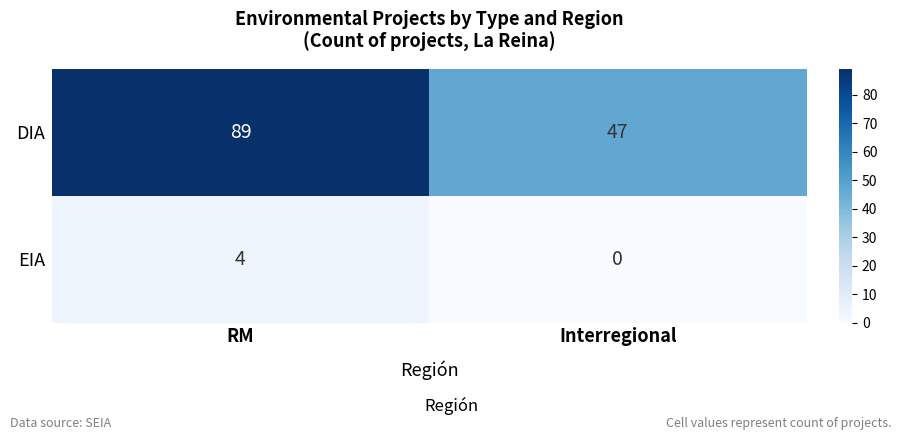

Which series has the largest total across all categories?

DIA